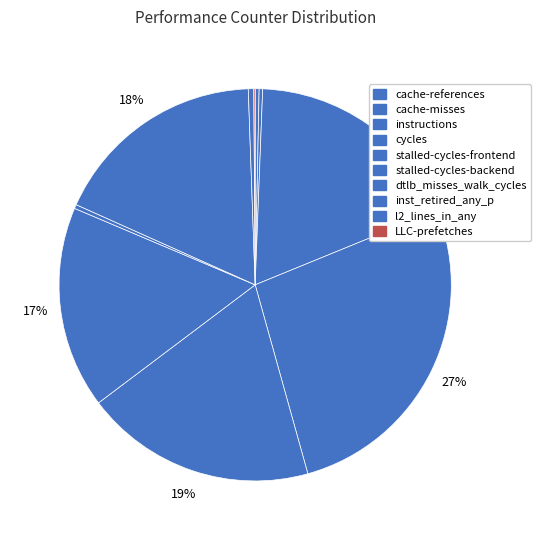

How many slices are in this pie chart?

10